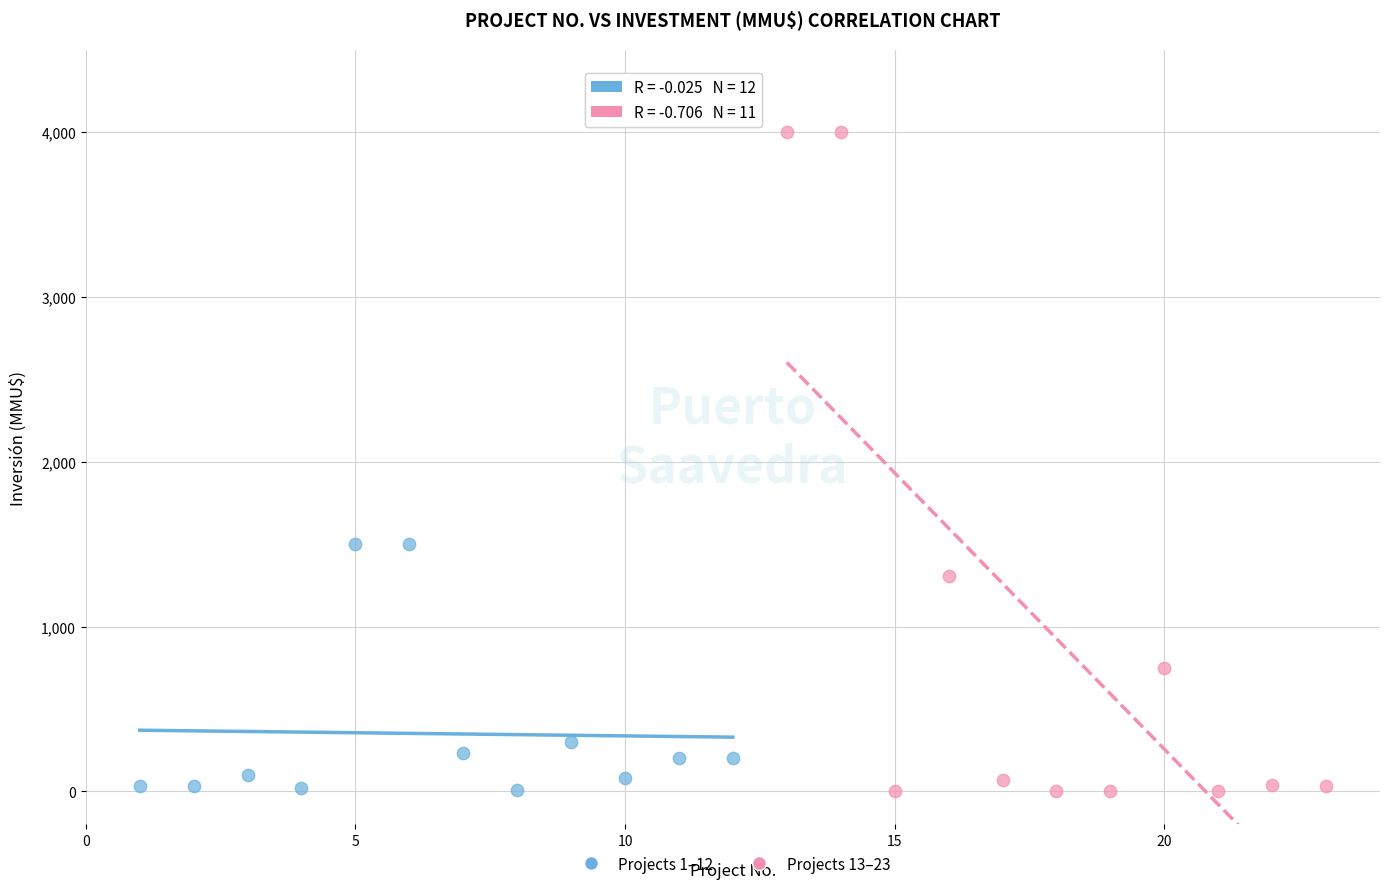

Which series reaches the maximum Y coordinate?

Projects 13–23